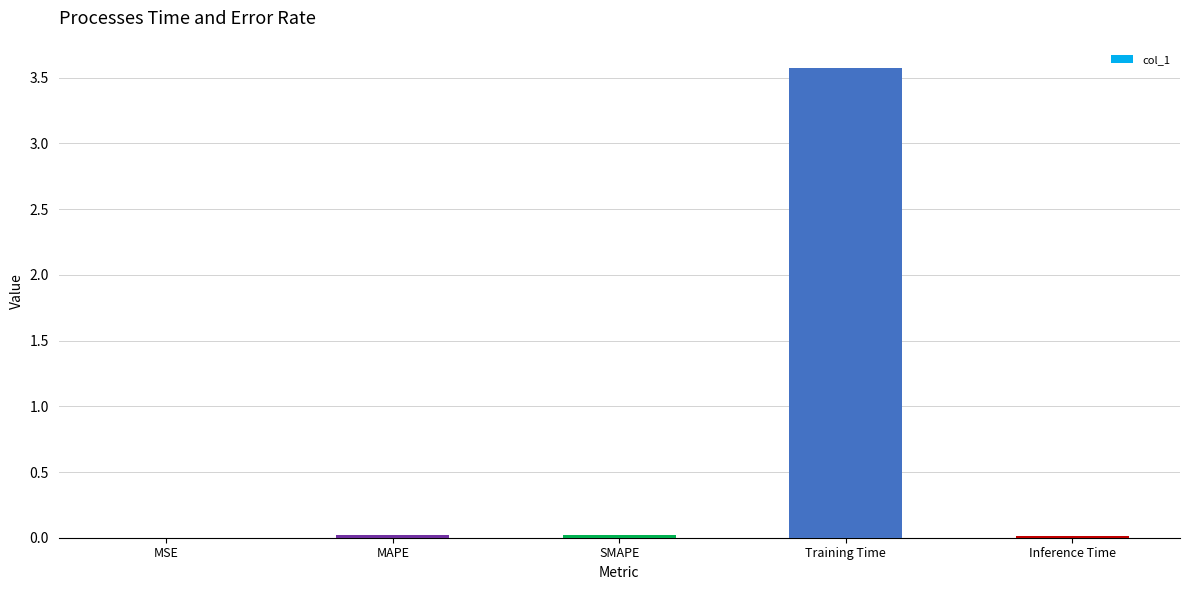

Between Inference Time and Training Time, which is larger?

Training Time